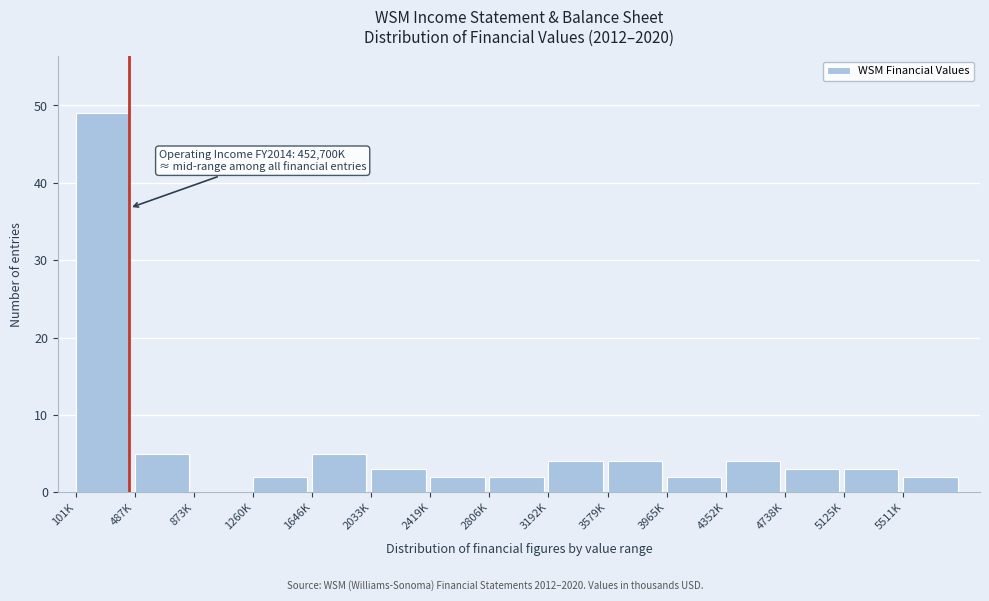

Reading right to left, transcribe all the data shown in this chart.

5511K=2	5125K=3	4738K=3	4352K=4	3965K=2	3579K=4	3192K=4	2806K=2	2419K=2	2033K=3	1646K=5	1260K=2	873K=0	487K=5	101K=49